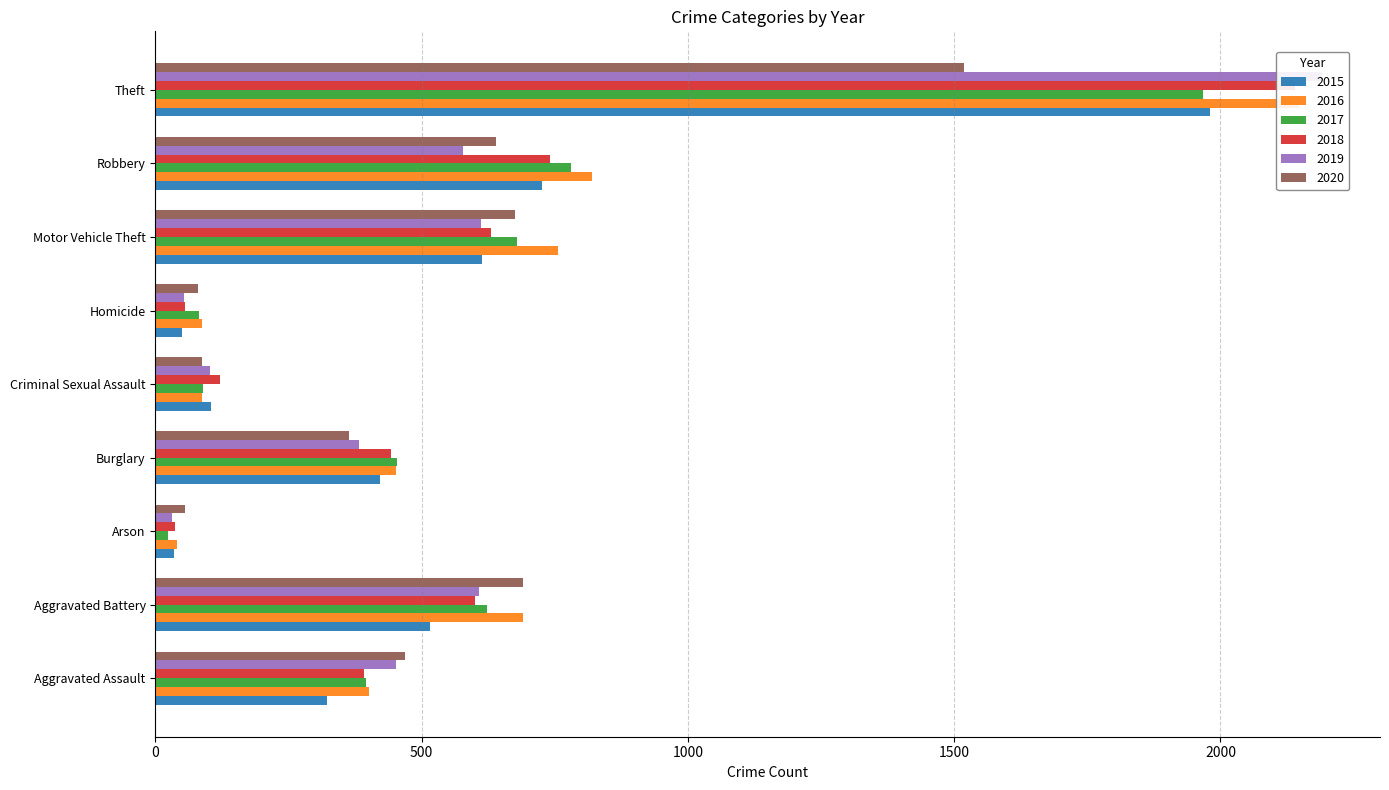

At which label does 2015 first exceed 422?

Aggravated Battery